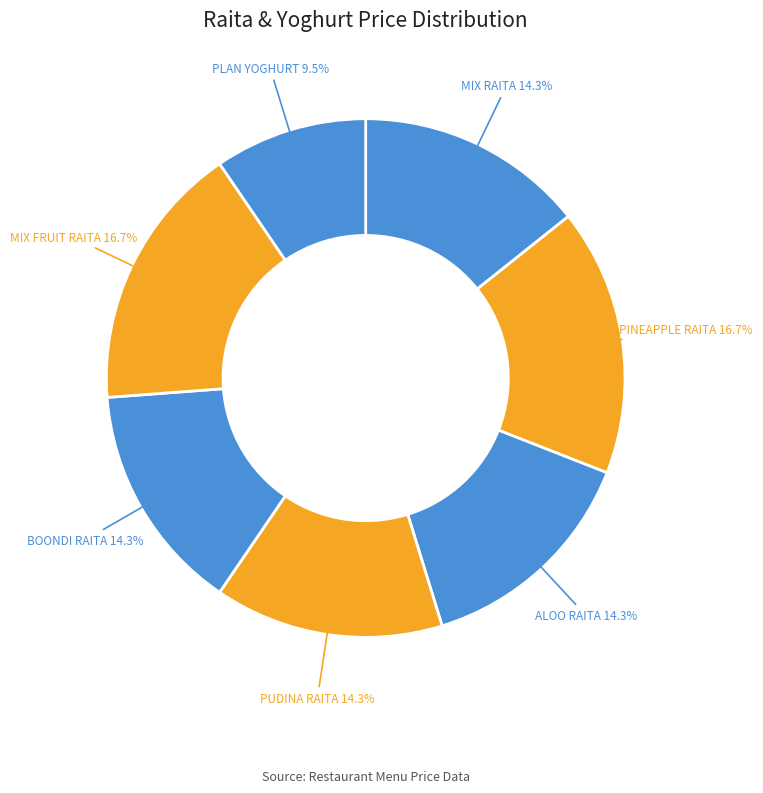

Does any single category account for the majority?

No